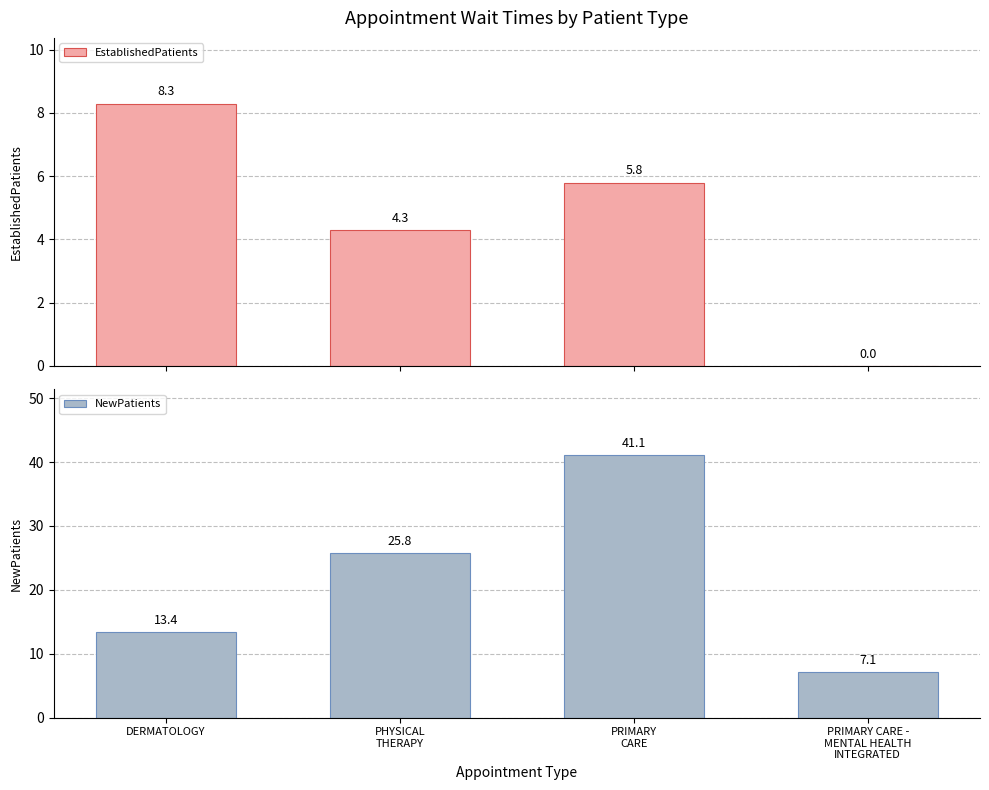

Reading left to right, list all the values displayed in this chart.

EstablishedPatients: 8.3	4.3	5.8	0.0
NewPatients: 13.4	25.8	41.1	7.1